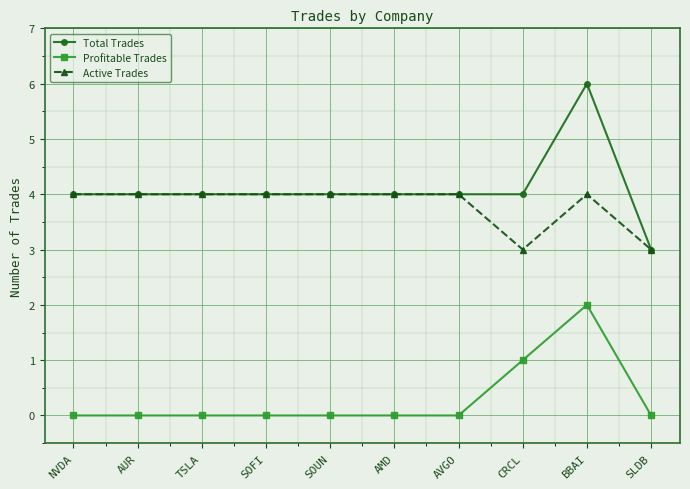

True or false: Profitable Trades and Active Trades cross at least once.

False